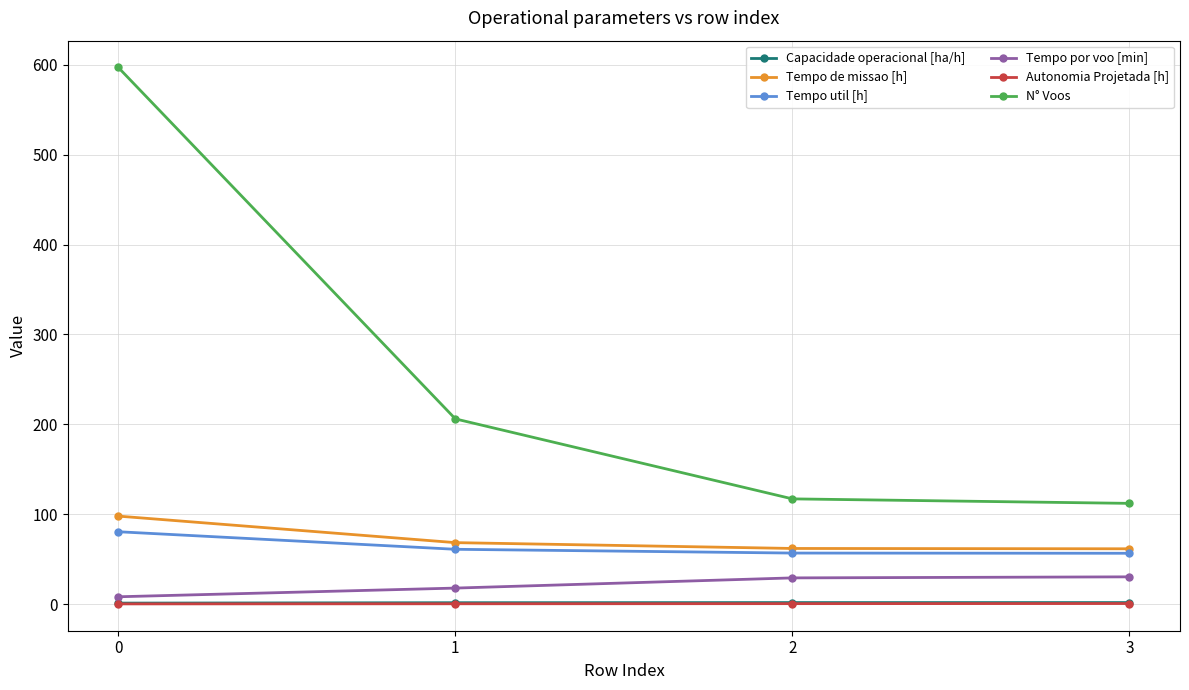

Count the number of data series in this chart.

6